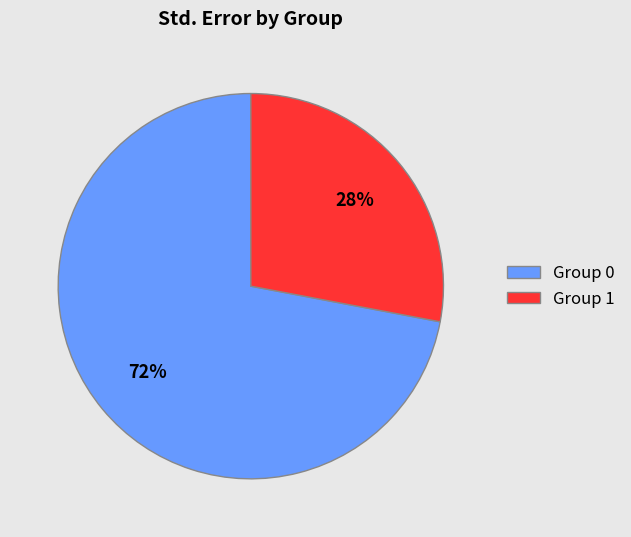

Is it true that Group 0 is 80% of the pie?

False